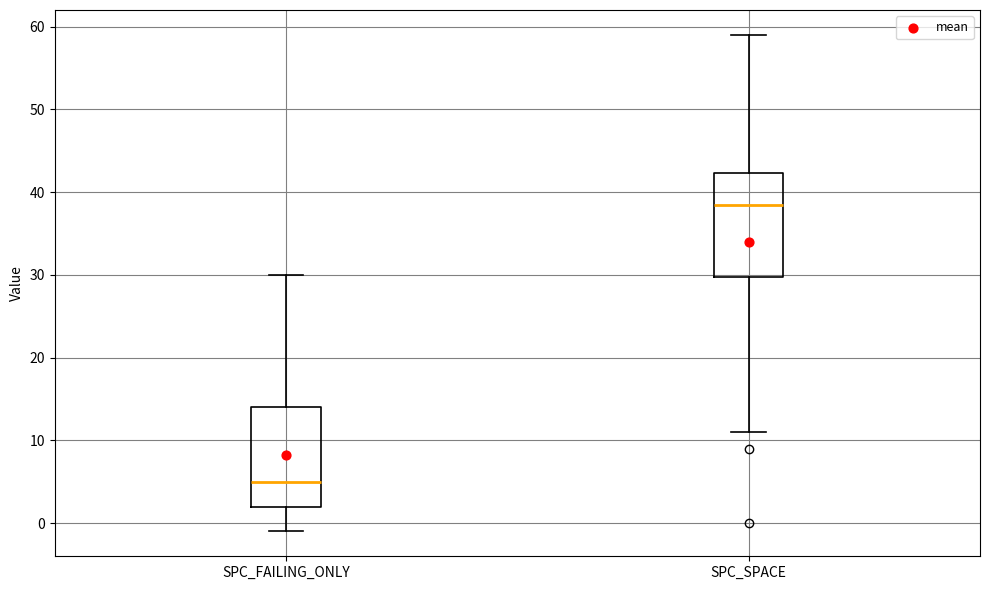

Where is the lower edge of the box for SPC_FAILING_ONLY on the y-axis? The values are not printed on the chart, so give them approximately, as read against the axis.

2